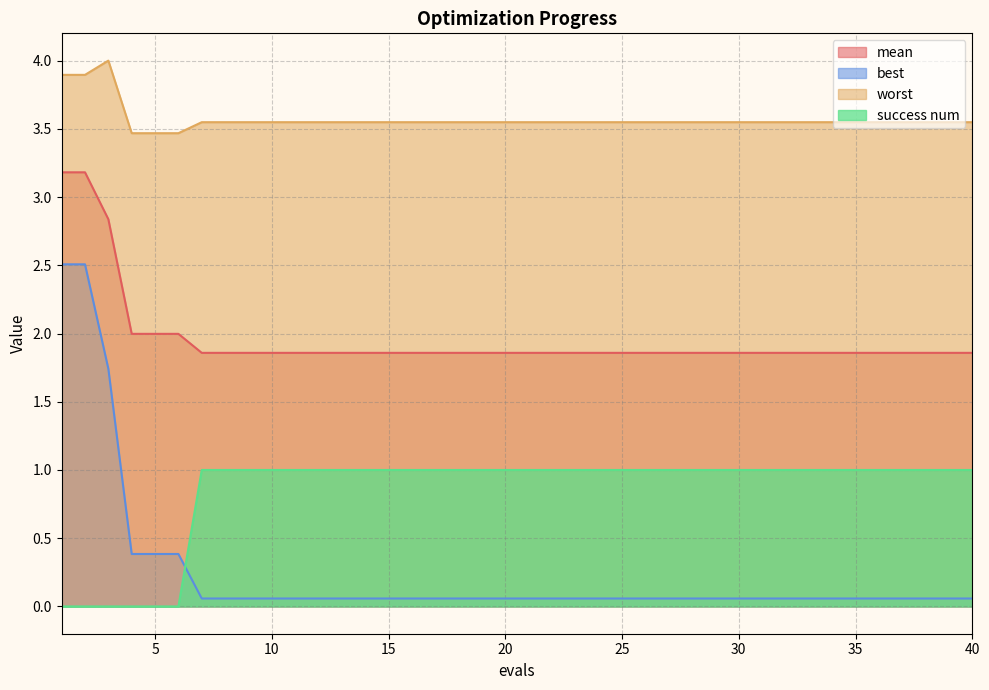

What are all the series names shown in the legend?

mean, best, worst, success num